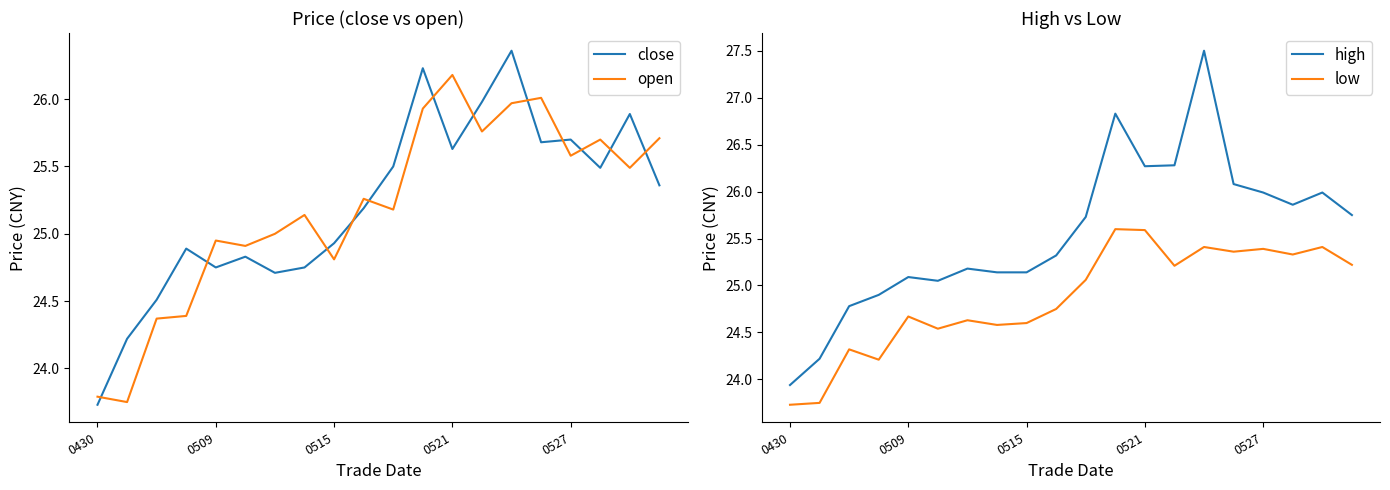

How many data points in high are above 25?

16